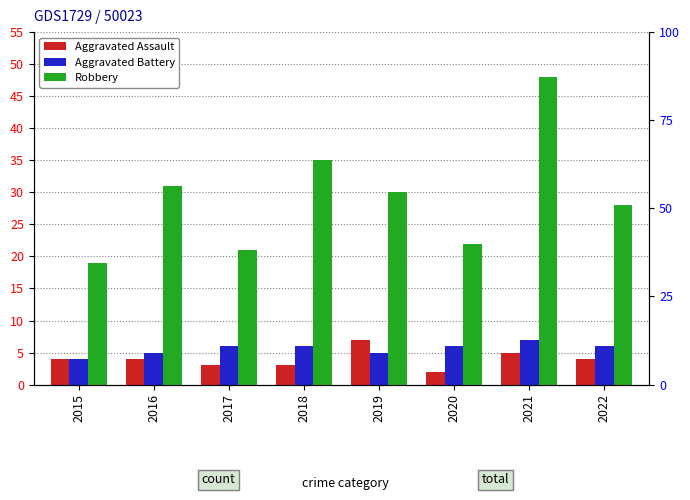

How many categories are shown in the chart?

8